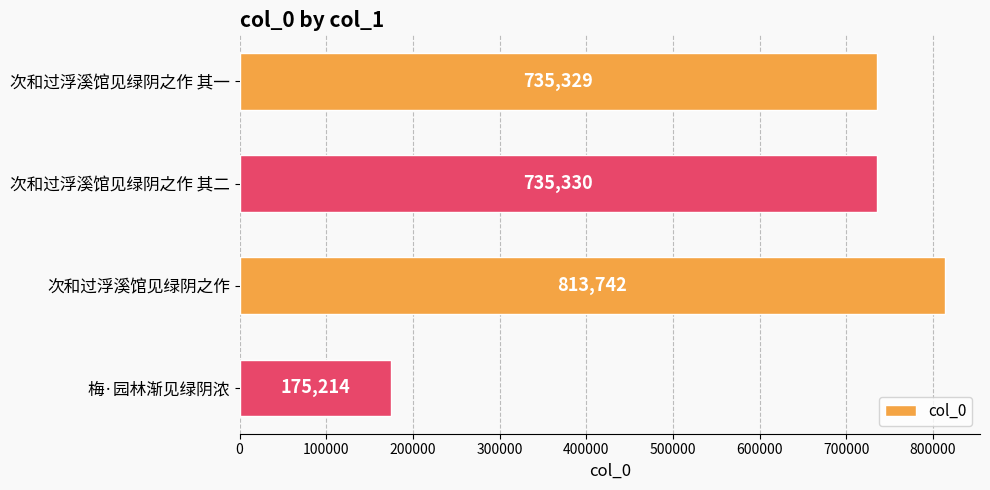

What value does the data have at 次和过浮溪馆见绿阴之作 其一, to the nearest 50?

735350